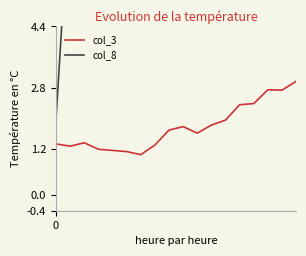

Reading right to left, list all the values displayed in this chart.

col_3: 3.0	2.7	2.8	2.4	2.4	2.0	1.8	1.6	1.8	1.7	1.3	1.1	1.1	1.2	1.2	1.4	1.3	1.3
col_8: 19.0	26.0	35.0	30.0	54.0	22.0	24.0	11.0	24.0	49.0	27.0	45.0	31.0	10.0	8.0	6.0	8.0	2.0